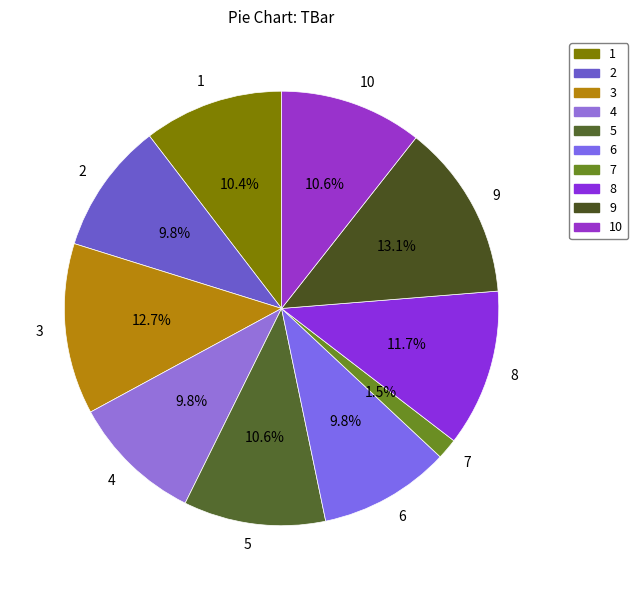

Does any single category account for the majority?

No